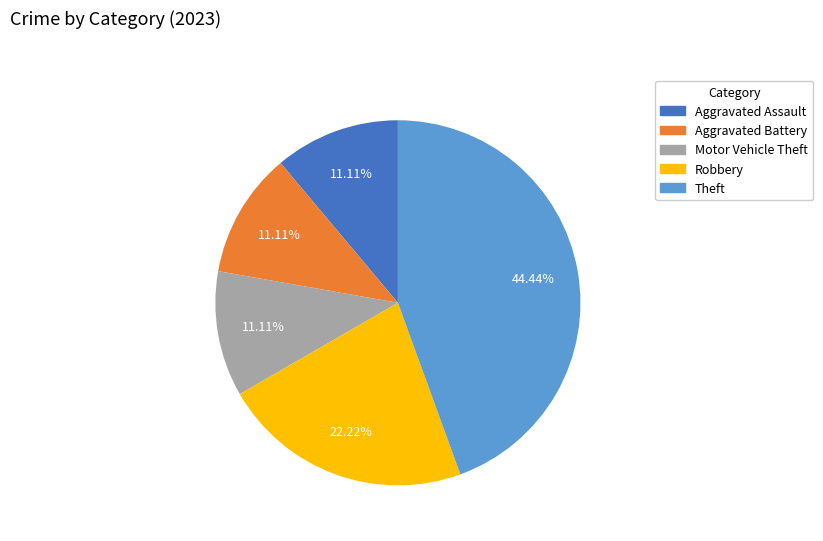

Is the sum of Motor Vehicle Theft and Aggravated Battery greater than half?

No